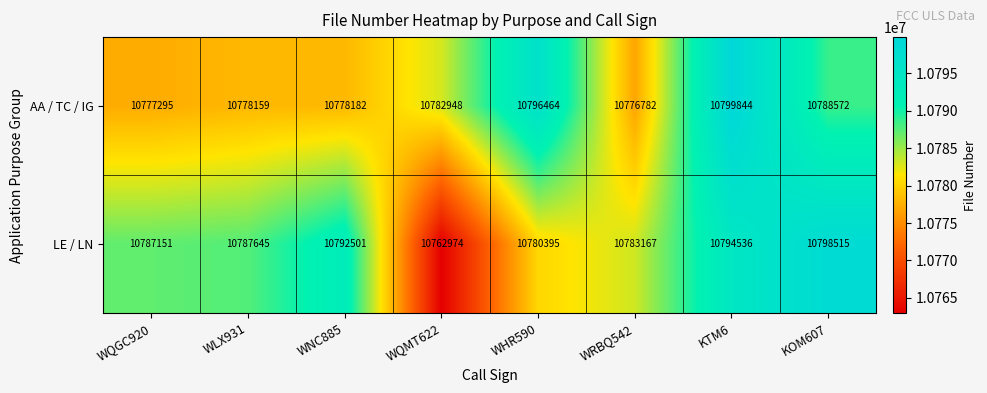

List the series in order of their peak value, highest first.

AA / TC / IG, LE / LN